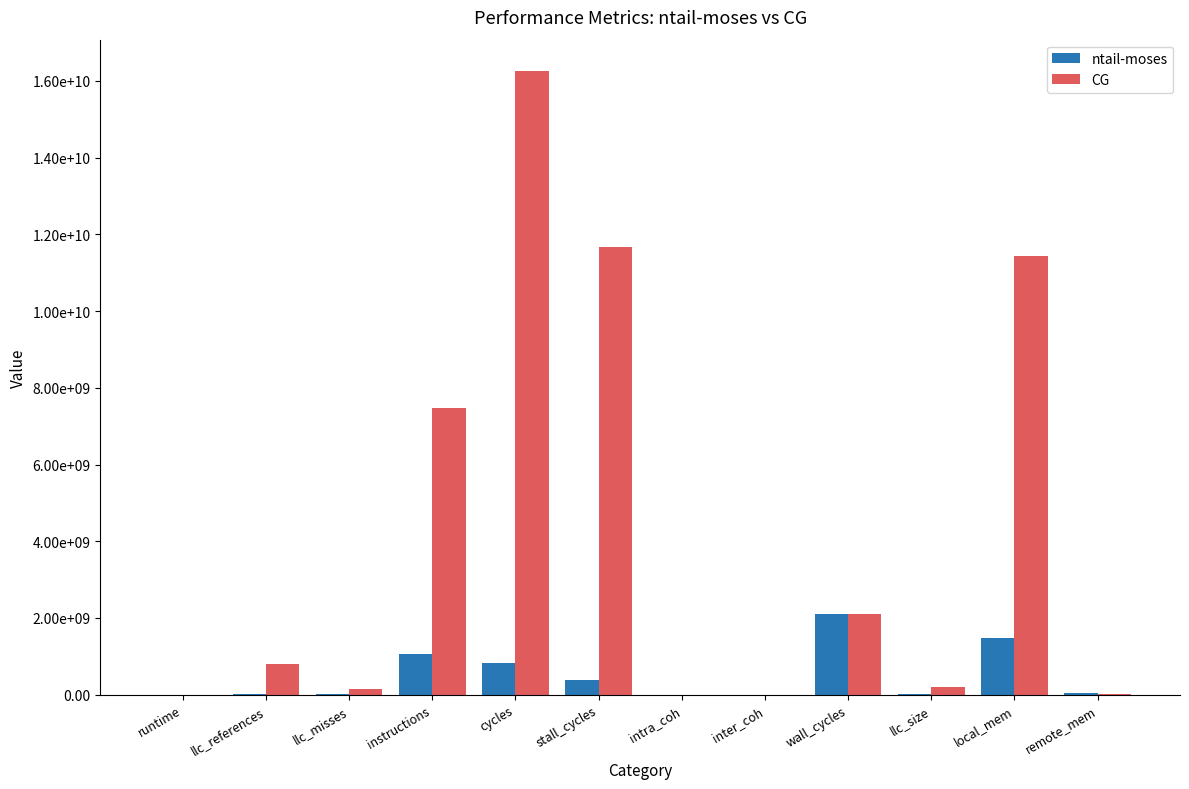

At which category is the sum across all series the highest?

cycles